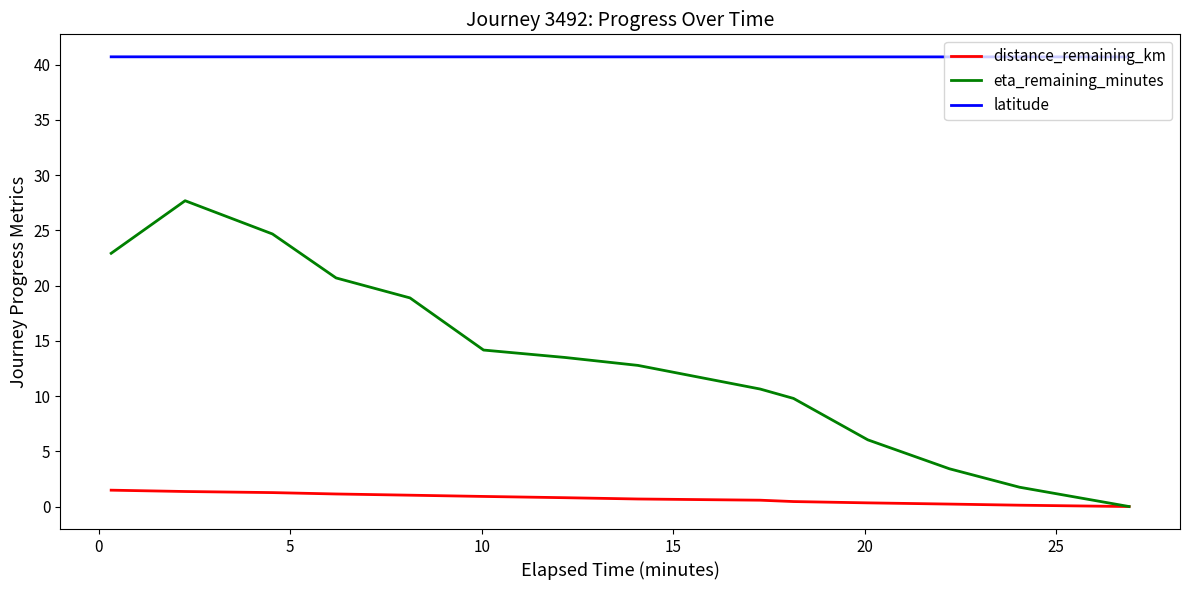

Which series has the largest total across all categories?

latitude